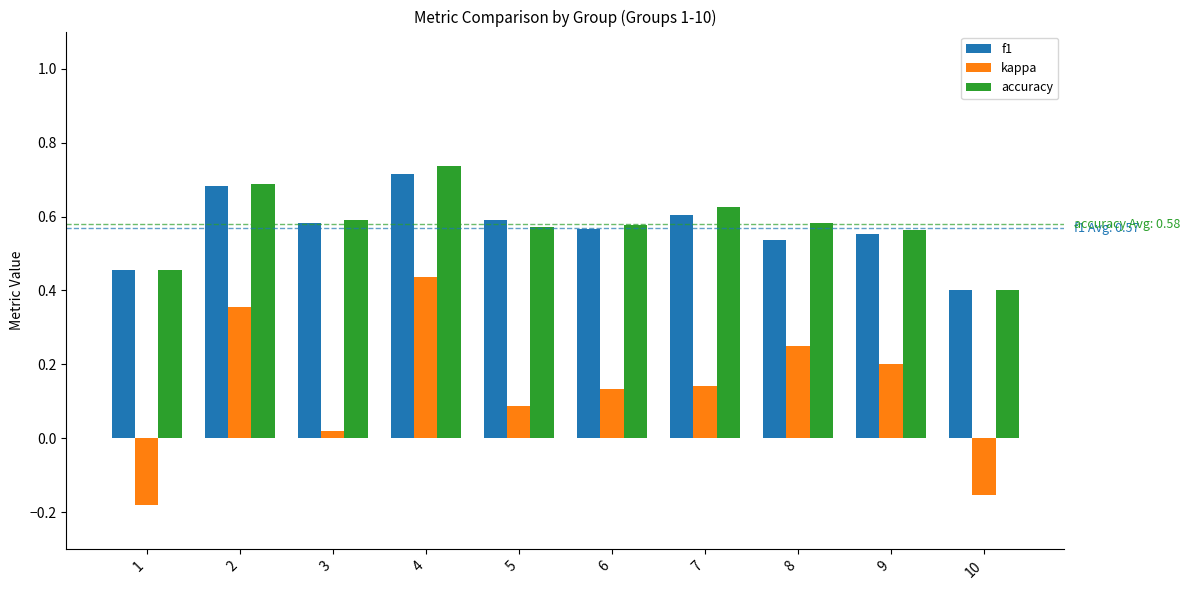

How many bars are there in total?

30